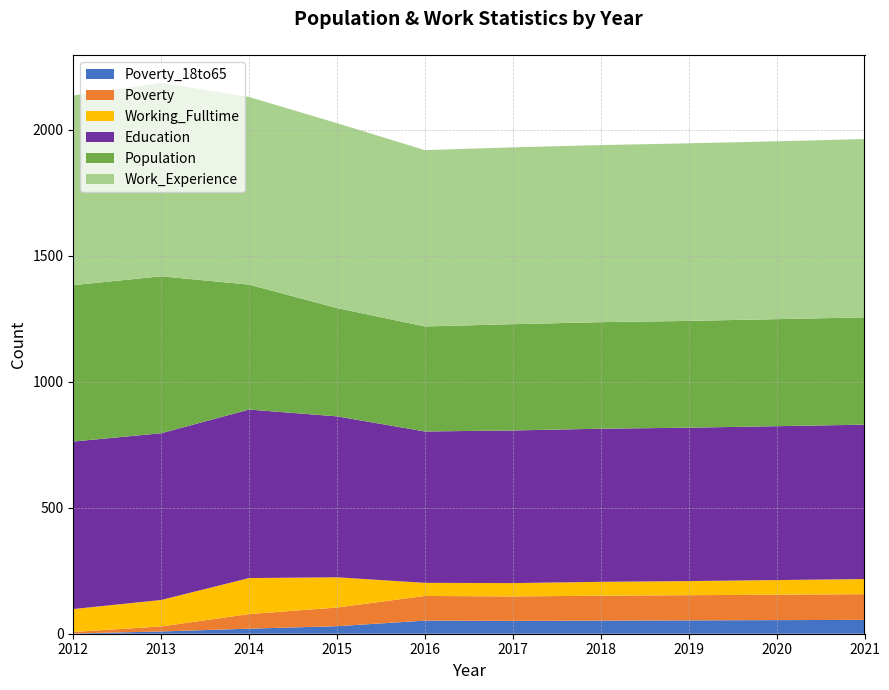

Reading left to right, transcribe all the data shown in this chart.

Population: 2012=621	2013=623	2014=496	2015=430	2016=417	2017=422	2018=423	2019=424	2020=425	2021=426
Work_Experience: 2012=753	2013=768	2014=745	2015=734	2016=700	2017=702	2018=703	2019=705	2020=706	2021=708
Education: 2012=665	2013=662	2014=669	2015=639	2016=601	2017=606	2018=608	2019=609	2020=611	2021=613
Working_Fulltime: 2012=91	2013=105	2014=143	2015=120	2016=52	2017=53	2018=55	2019=56	2020=58	2021=60
Poverty: 2012=6	2013=20	2014=58	2015=74	2016=98	2017=97	2018=99	2019=100	2020=101	2021=102
Poverty_18to65: 2012=1	2013=9	2014=20	2015=30	2016=52	2017=51	2018=52	2019=53	2020=54	2021=55